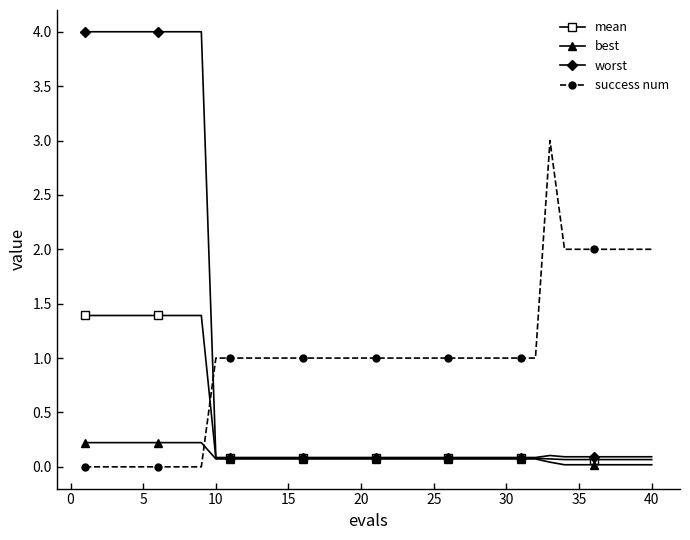

What is the greatest value displayed?

4.0